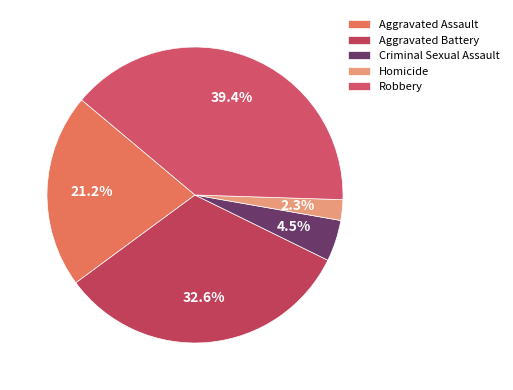

Do Robbery and Criminal Sexual Assault together represent more than half of the pie?

No